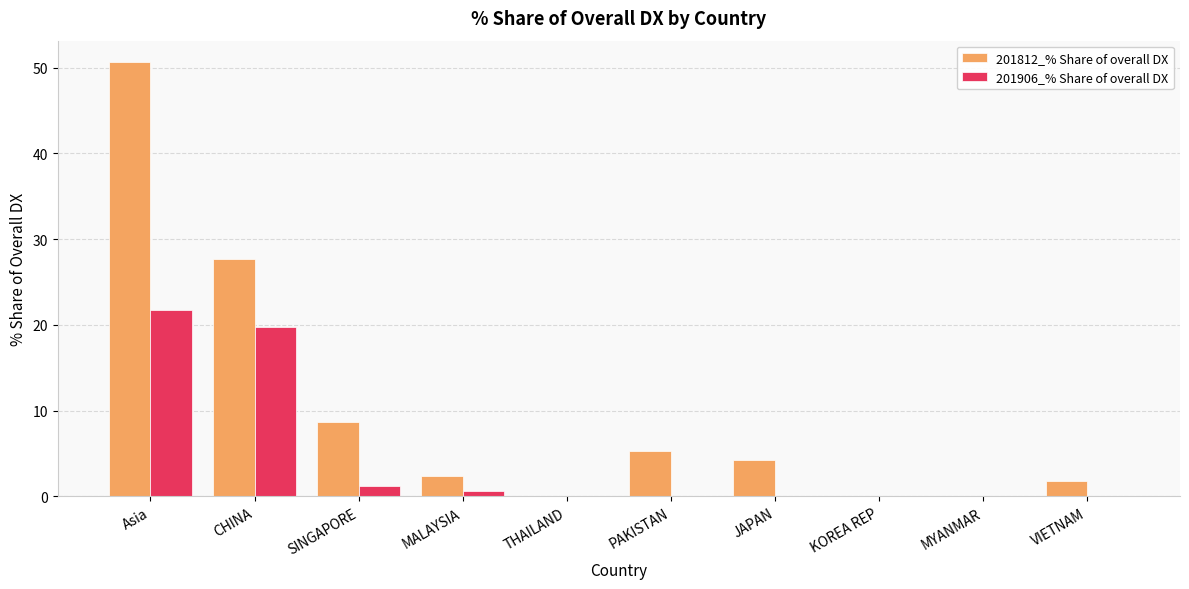

Is it true that 201906_% Share of overall DX equals 0.0 at THAILAND?

True